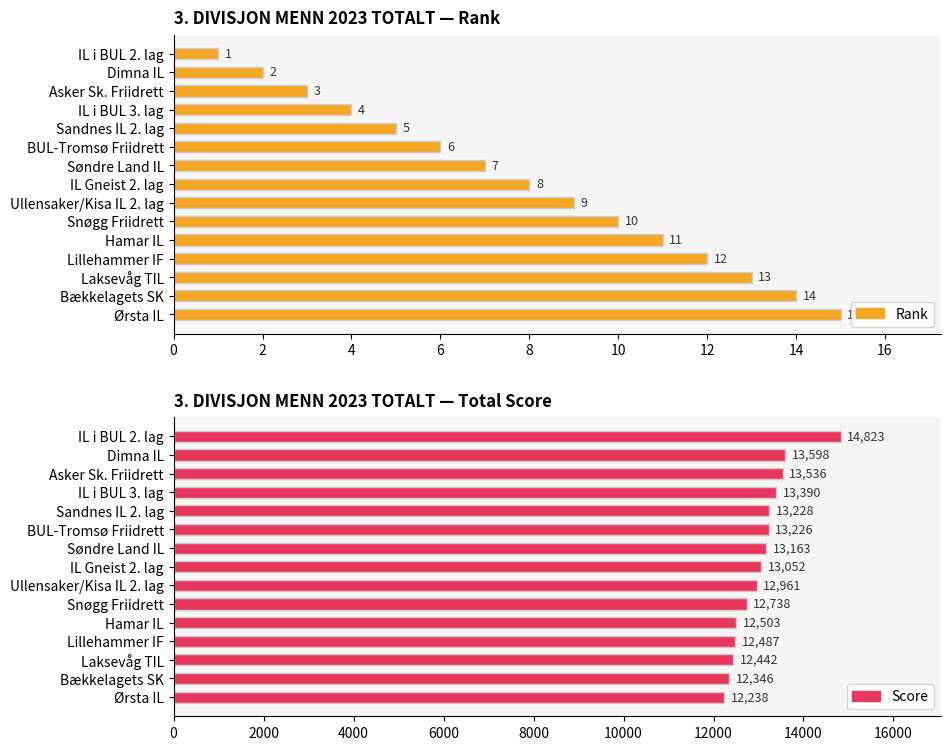

What is the highest value of the Rank series?

15